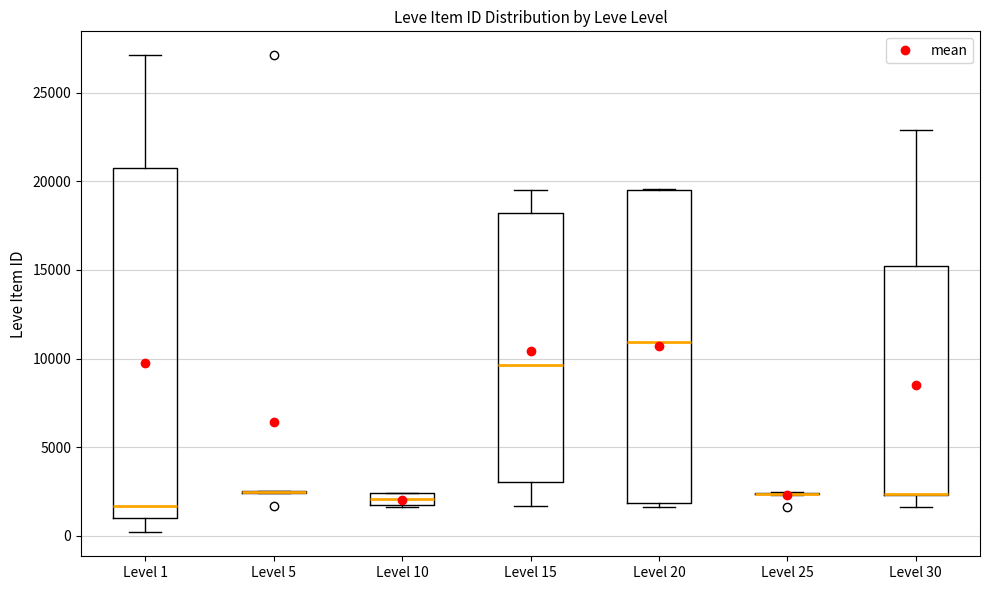

Where does the upper whisker of the box for Level 30 end on the y-axis? The values are not printed on the chart, so give them approximately, as read against the axis.

23000